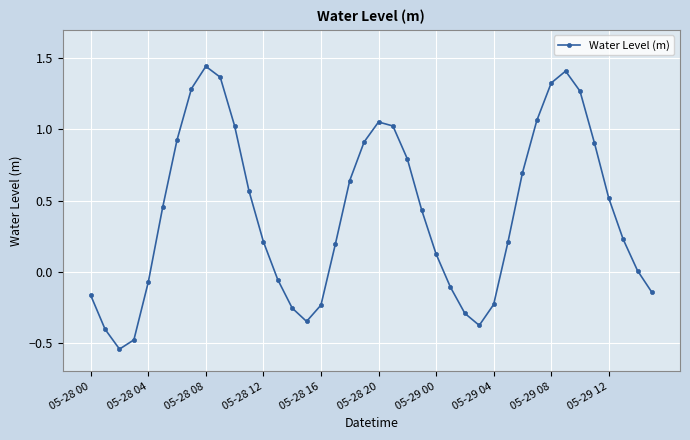

What is the difference between the second highest and second lowest values?

1.9